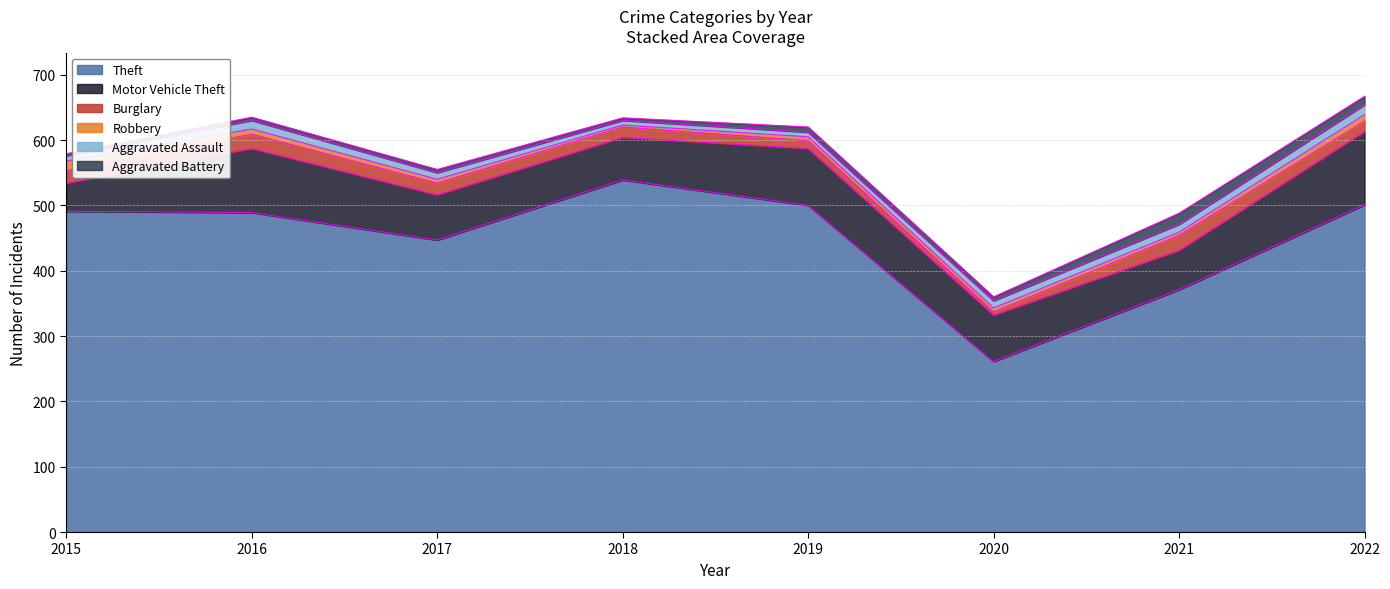

Reading left to right, list all the values displayed in this chart.

Theft: 2015=491	2016=489	2017=447	2018=539	2019=500	2020=261	2021=371	2022=501
Motor Vehicle Theft: 2015=43	2016=98	2017=69	2018=65	2019=87	2020=71	2021=60	2022=112
Burglary: 2015=19	2016=22	2017=18	2018=16	2019=12	2020=5	2021=23	2022=16
Robbery: 2015=15	2016=8	2017=6	2018=3	2019=6	2020=6	2021=5	2022=10
Aggravated Assault: 2015=8	2016=13	2017=10	2018=7	2019=7	2020=11	2021=12	2022=15
Aggravated Battery: 2015=3	2016=5	2017=5	2018=4	2019=8	2020=6	2021=17	2022=13